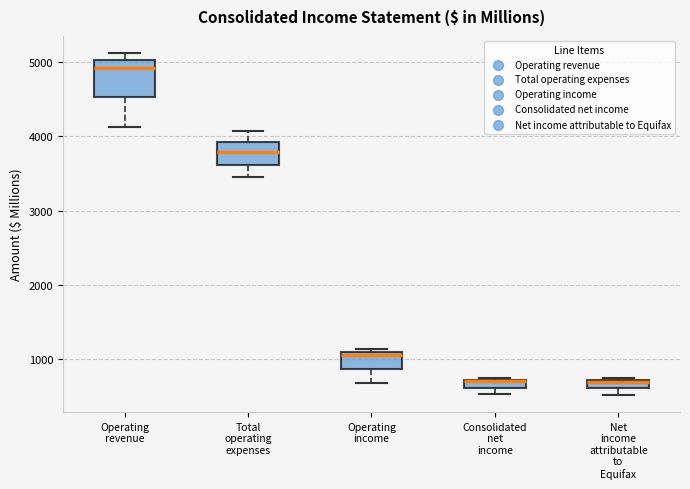

Where is the lower edge of the box for Consolidated net income on the y-axis? The values are not printed on the chart, so give them approximately, as read against the axis.

600